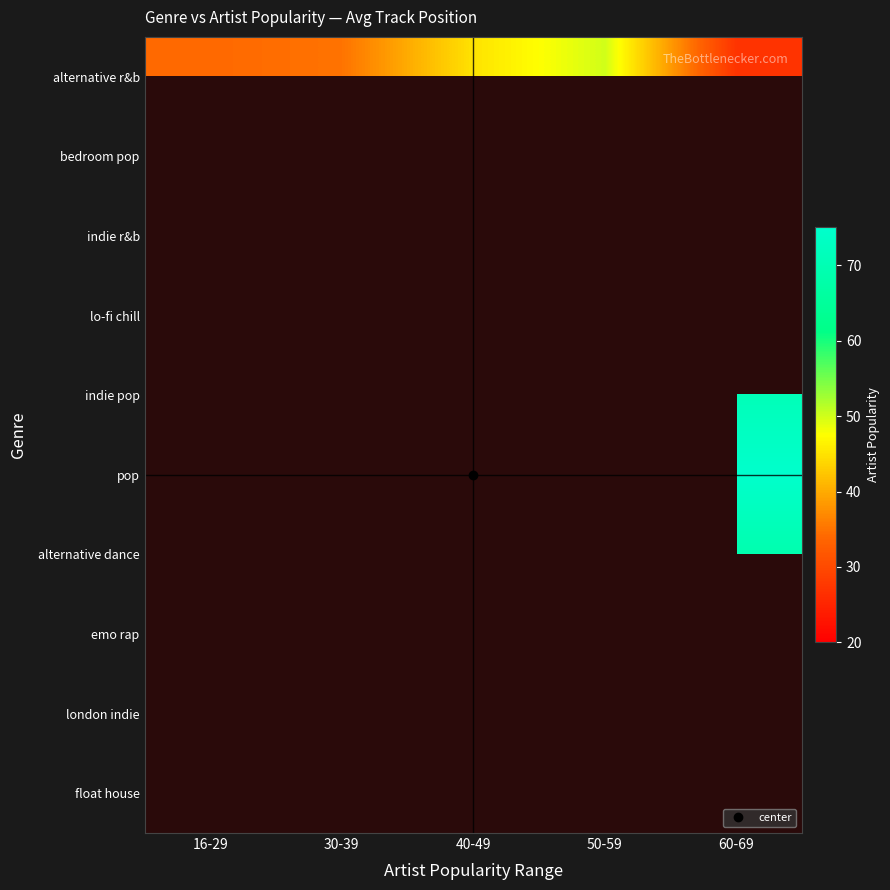

The value of alternative r&b at 60-69 is 6.2. True or false?

False